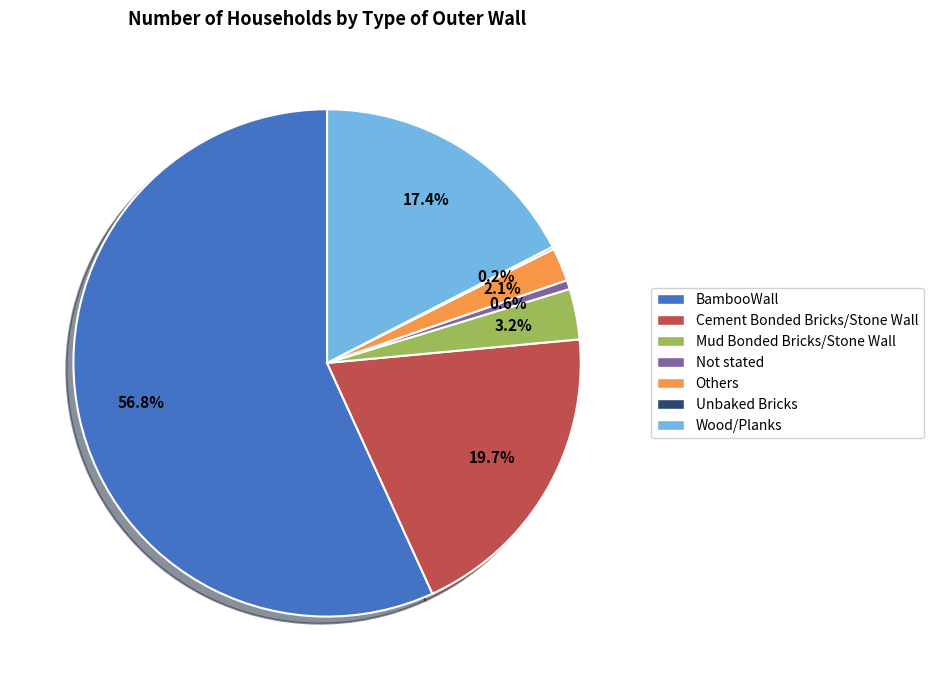

Combined, do Not stated and Cement Bonded Bricks/Stone Wall account for over 50%?

No